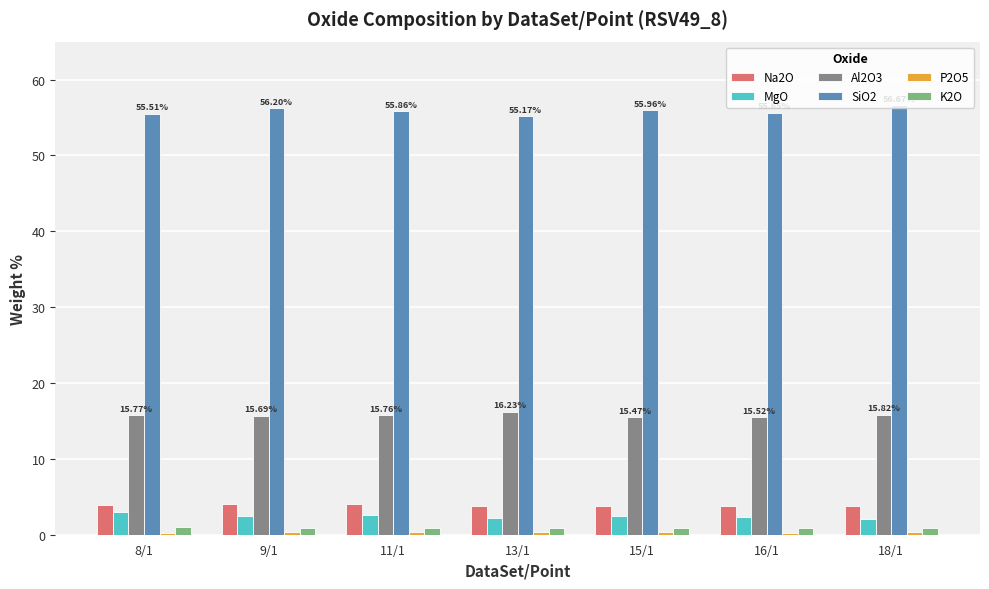

What is the sum of the MgO values at 16/1 and 15/1?

4.9